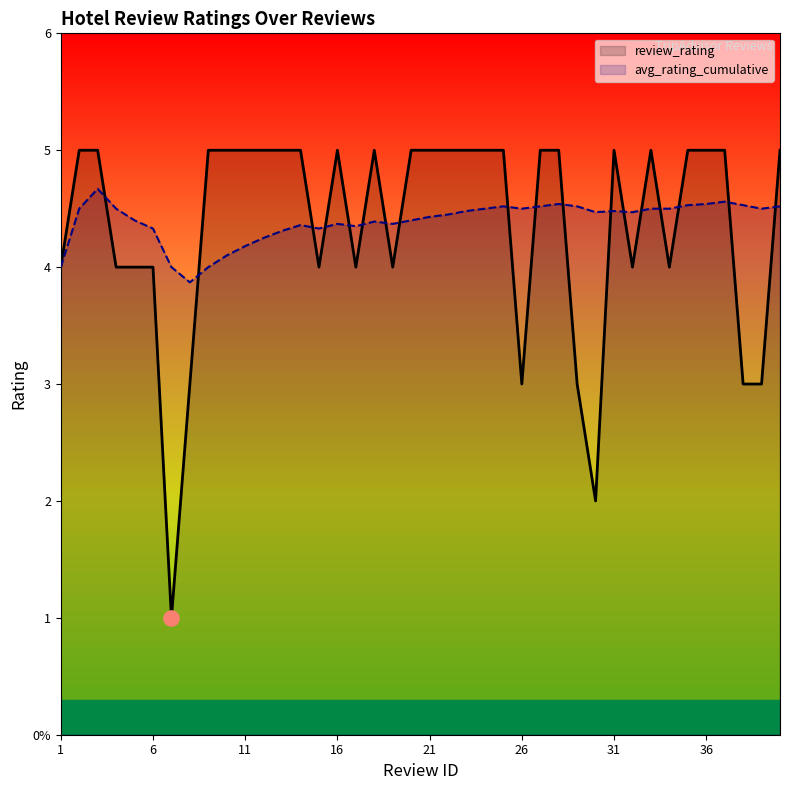

Which series contains the lowest Y value?

review_rating